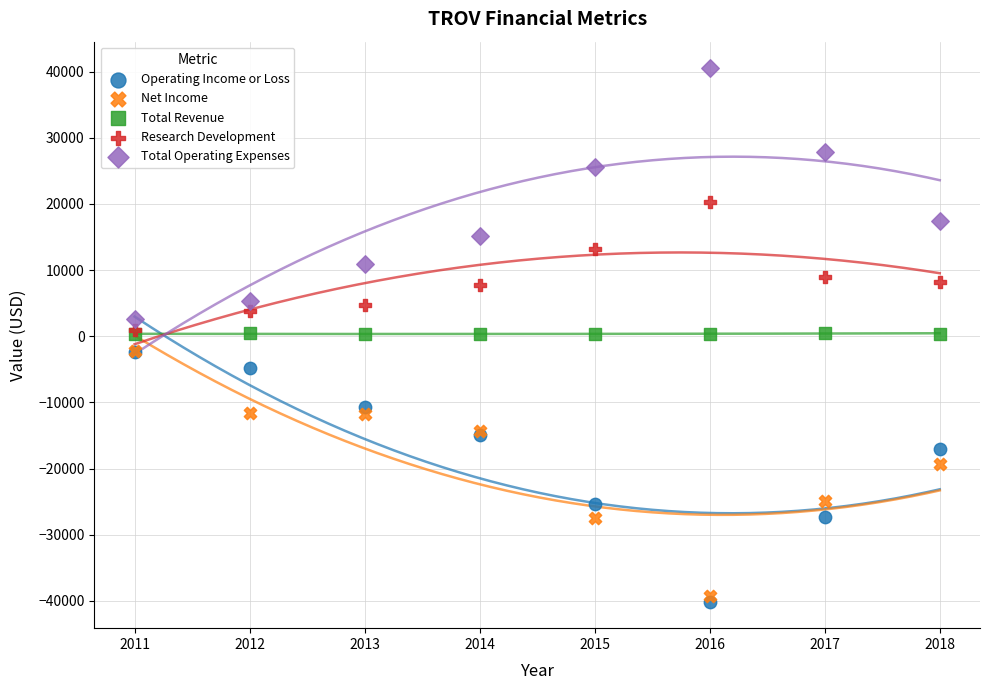

Which series reaches the maximum Y coordinate?

Total Operating Expenses